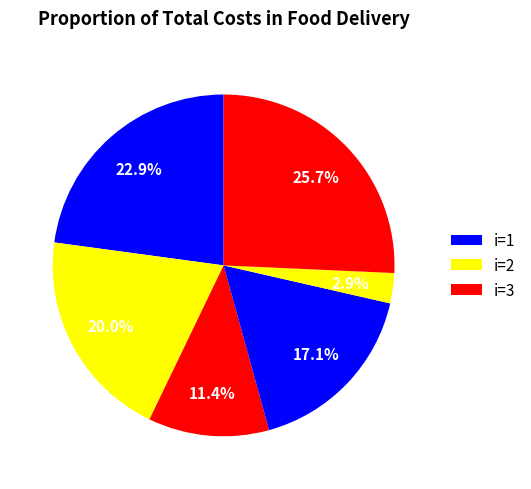

How many segments does this pie chart have?

6